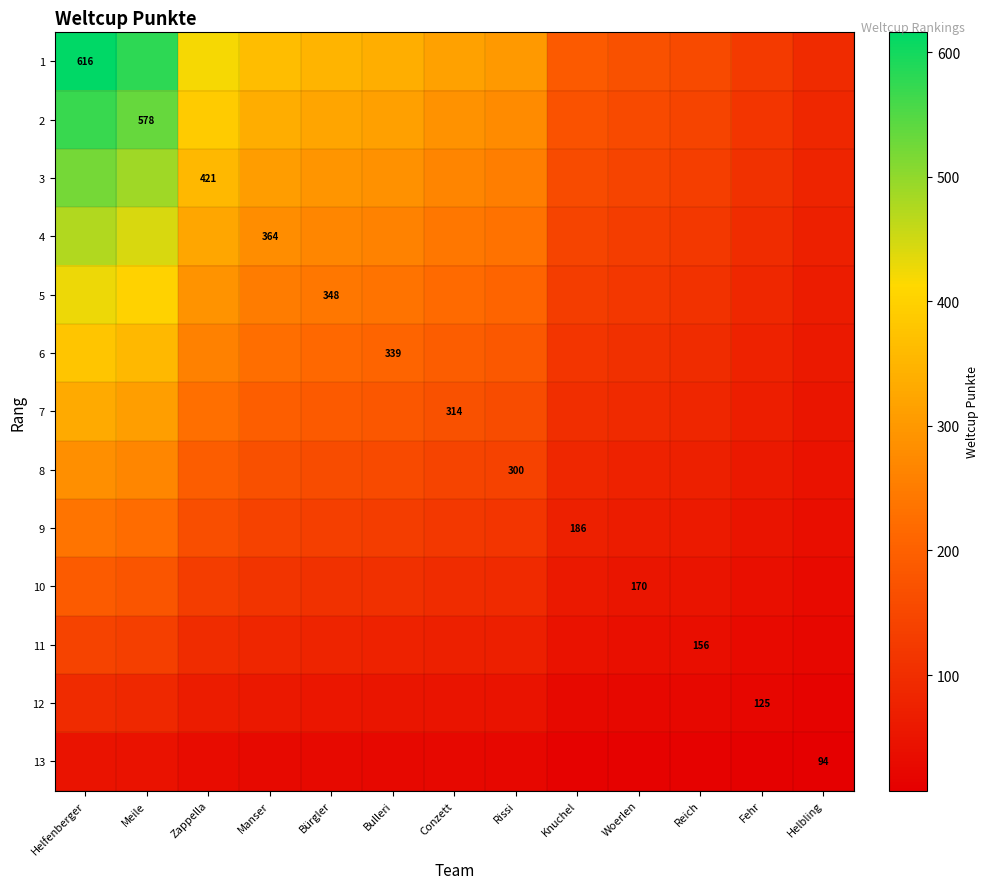

Which series has the largest total across all categories?

1